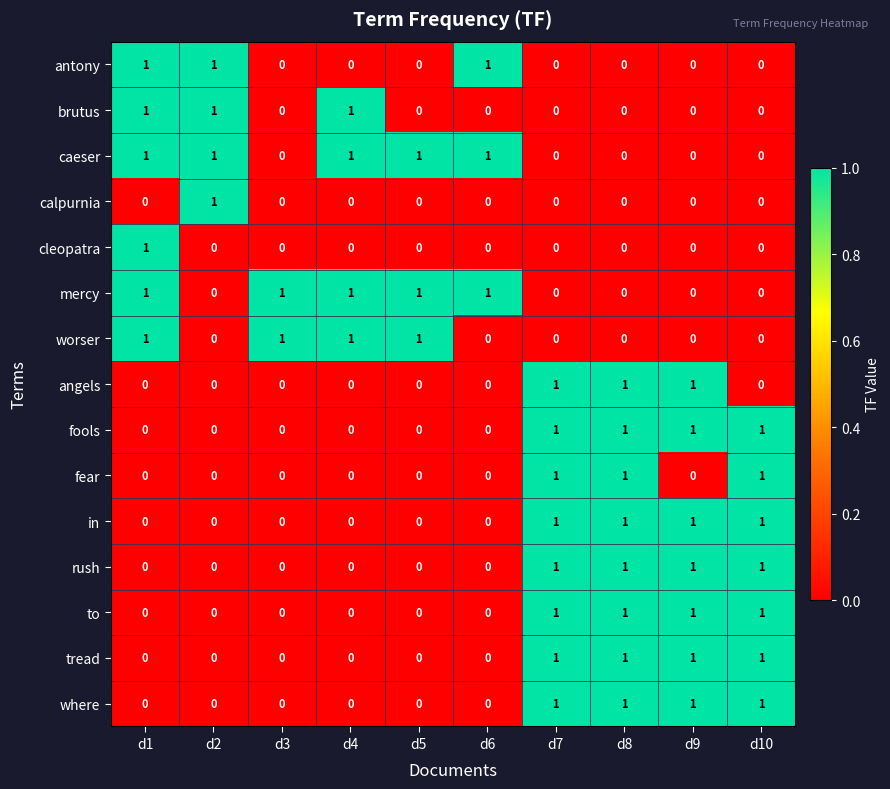

Count the fear values in the range 0 to 1.

10